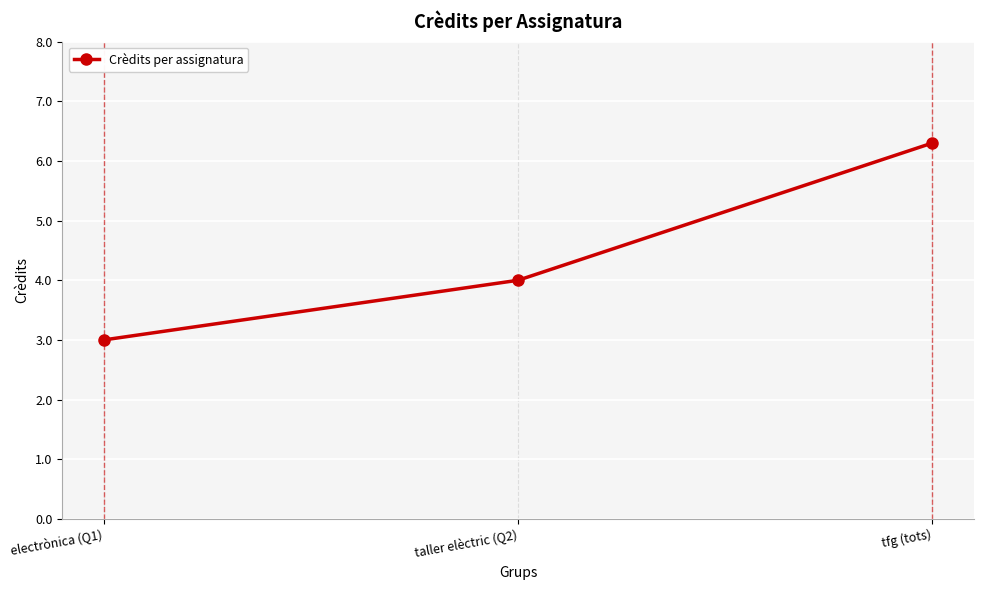

Rank the categories by value from highest to lowest.

tfg (tots), taller elèctric (Q2), electrònica (Q1)